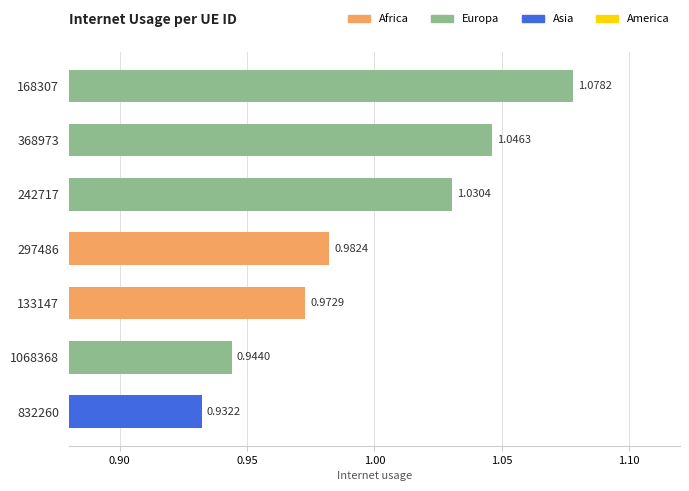

Rank the categories by value from lowest to highest.

832260, 1068368, 133147, 297486, 242717, 368973, 168307